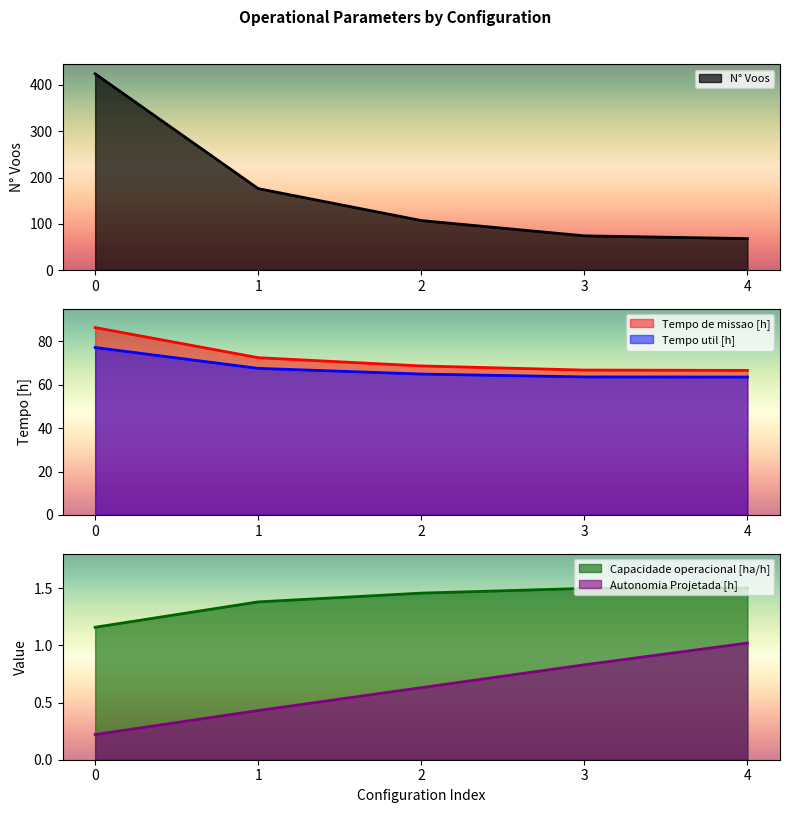

What is the sum of the Tempo de missao [h] values at 0 and 3?

153.1